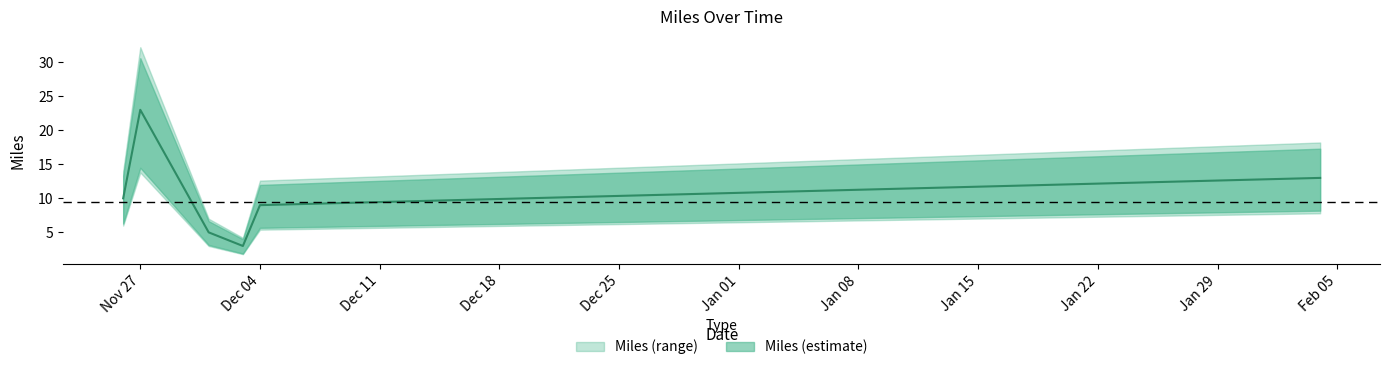

At which label is the value closest to 10?

2018-11-26